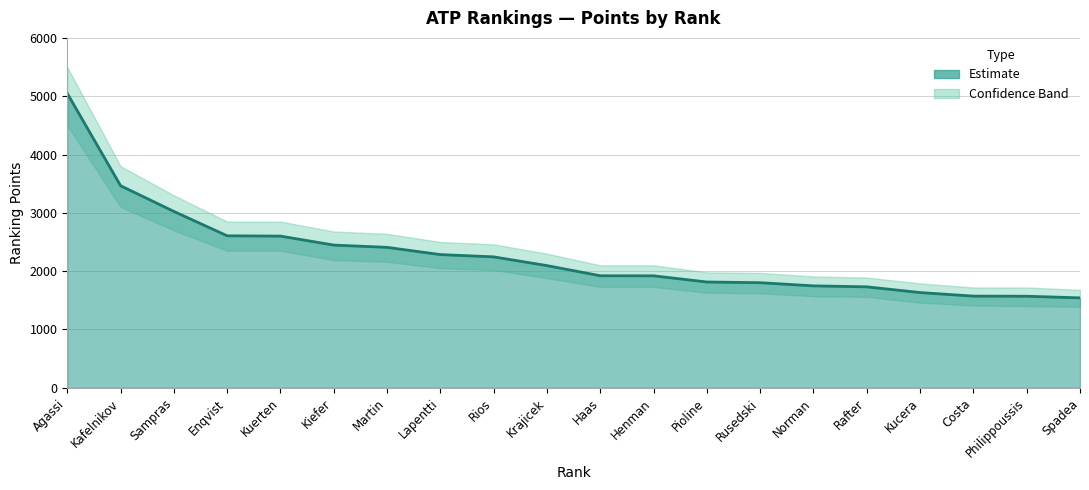

What position from the right is Enqvist?

17